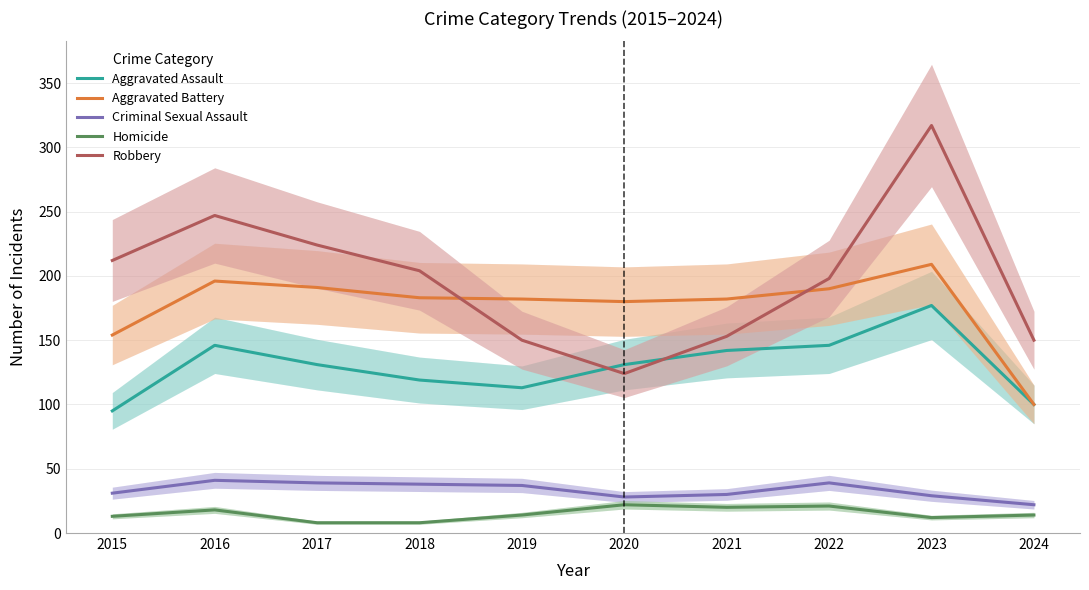

How many interior local valleys does the Homicide series have?

2